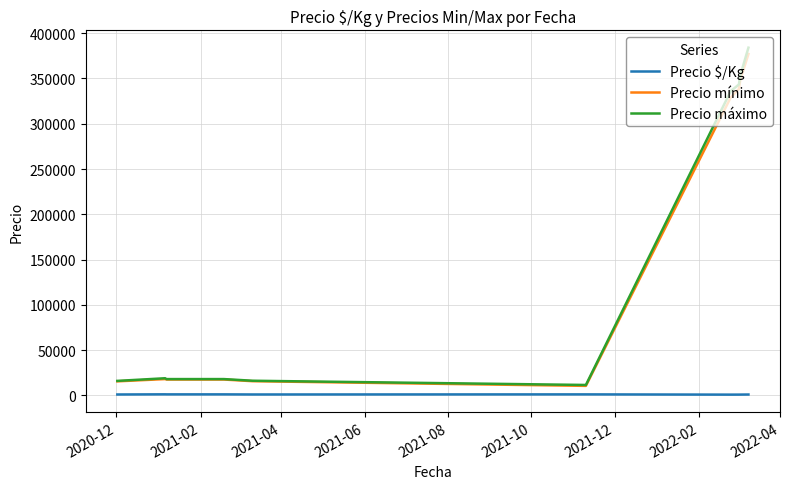

What is the lowest value of the Precio mínimo series?

10500.0